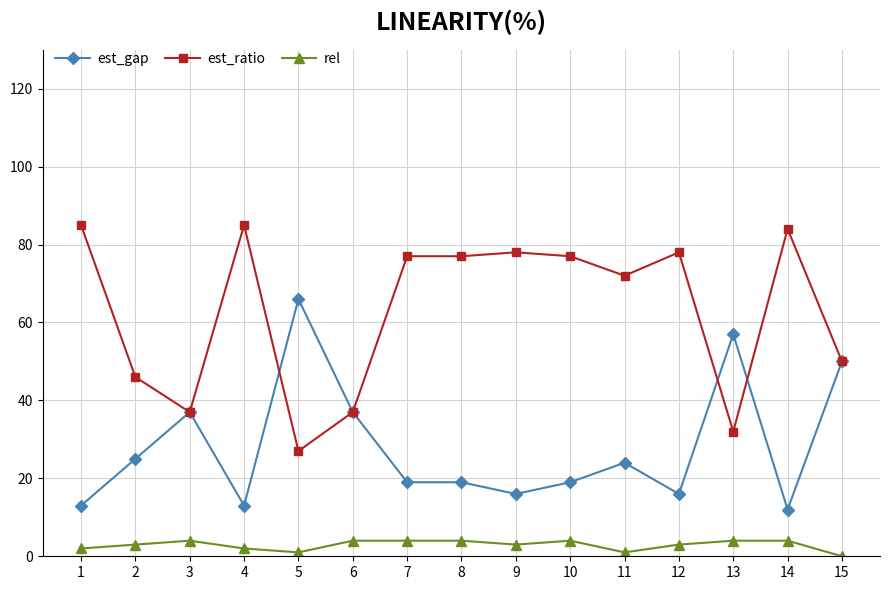

What is the spread (max minus min) of values at 8?

73